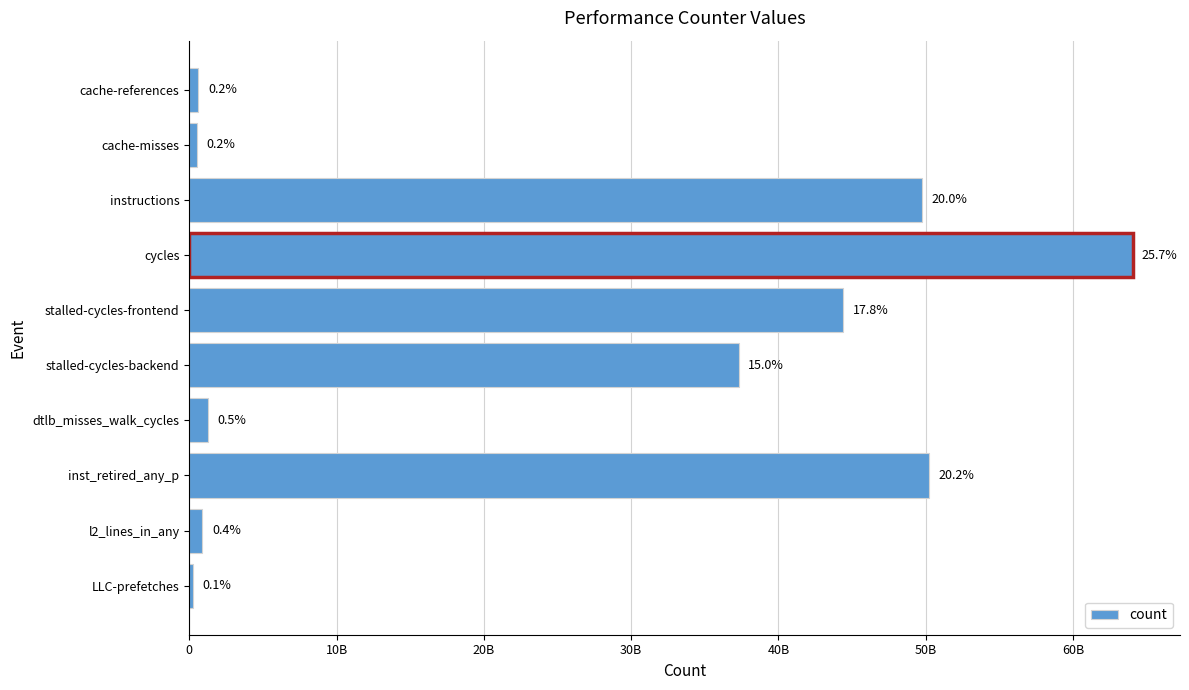

Does the chart contain any negative values?

No